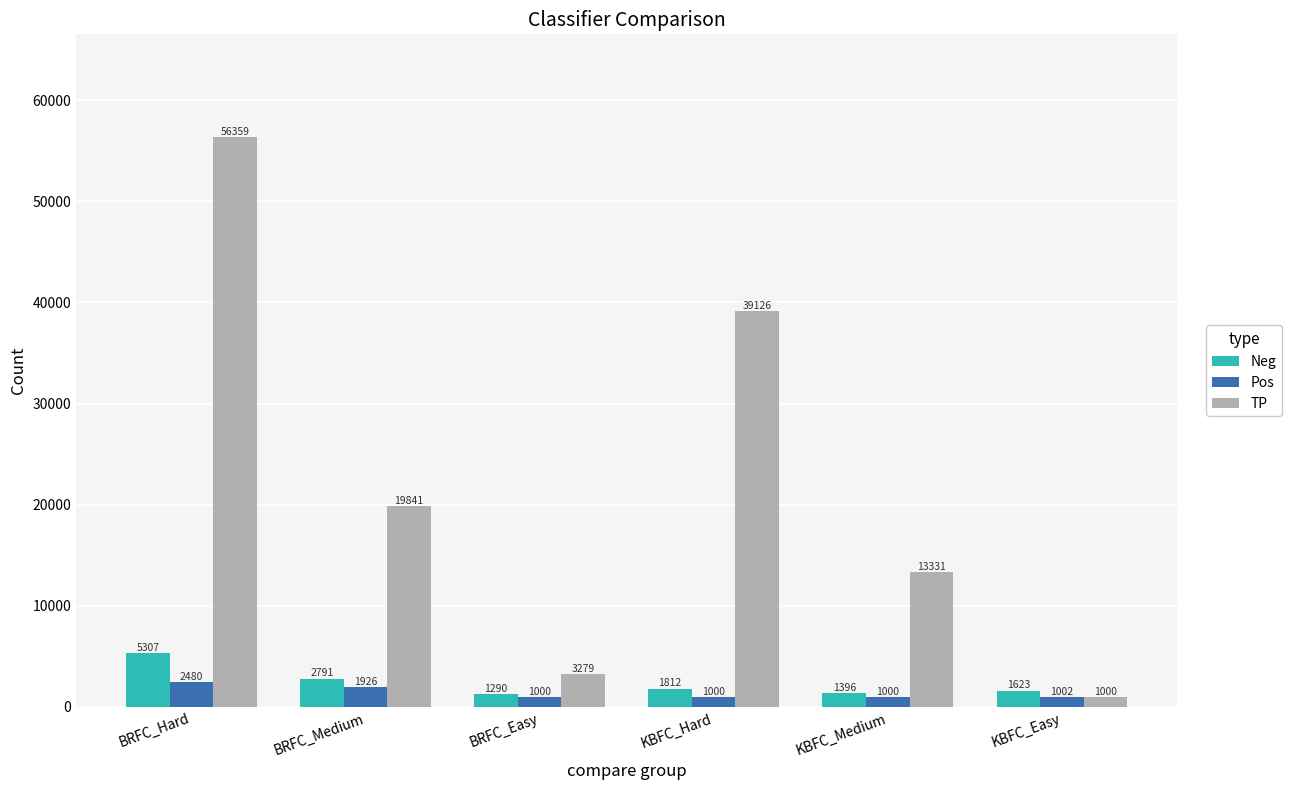

What is the minimum value shown in the chart?

1000